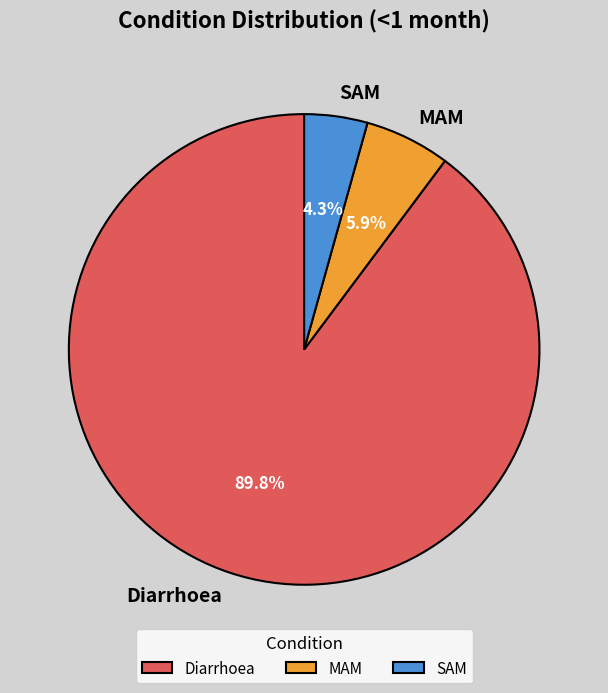

Between MAM and SAM, which is larger?

MAM